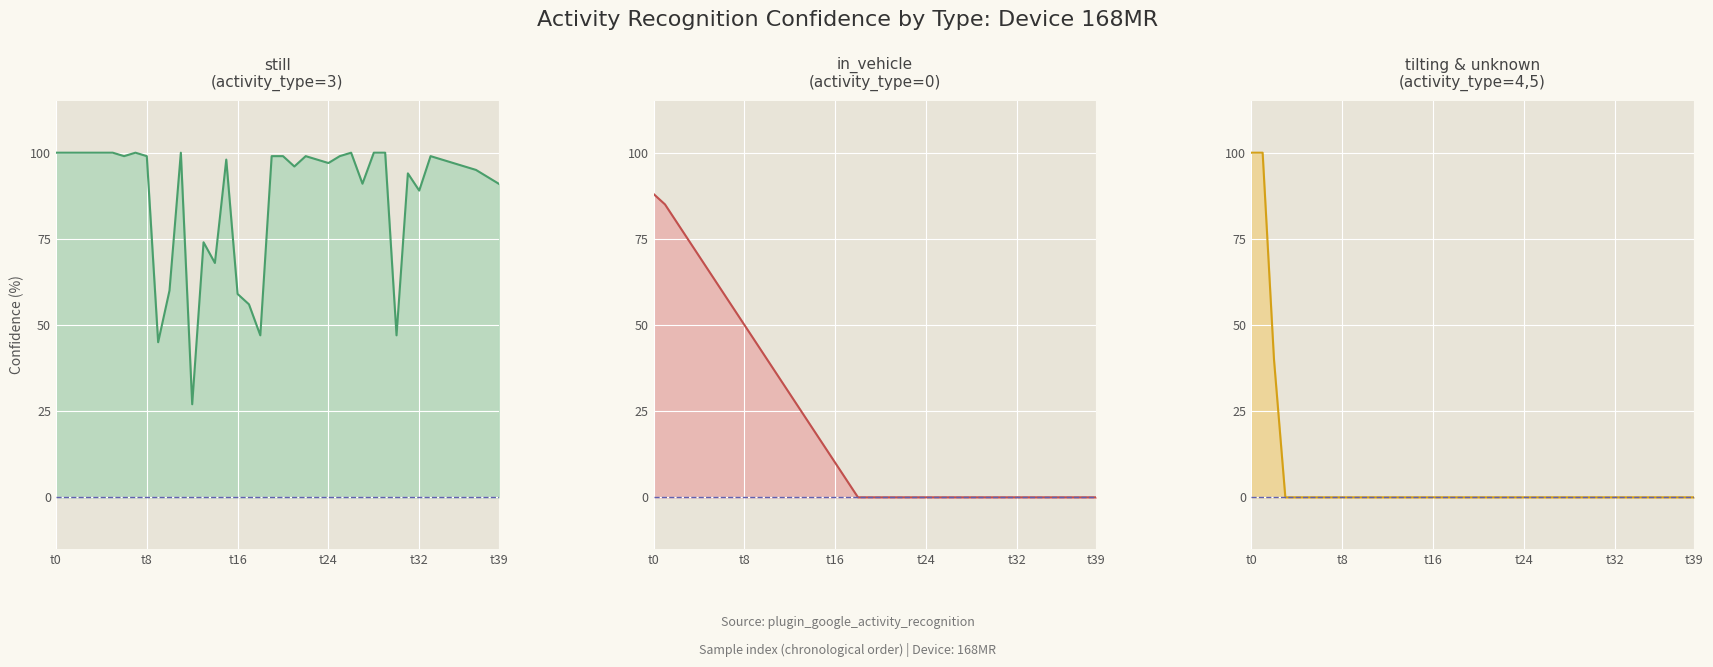

What is the sum of the still line values at 31 and 17?

150